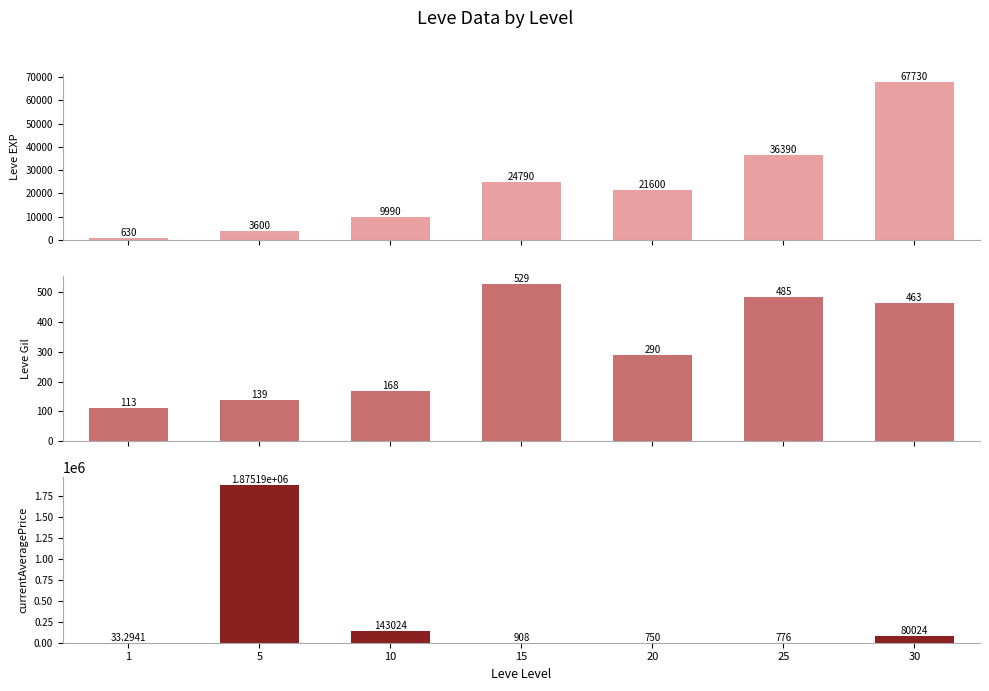

How many values in the Leve EXP series exceed 21600?

3